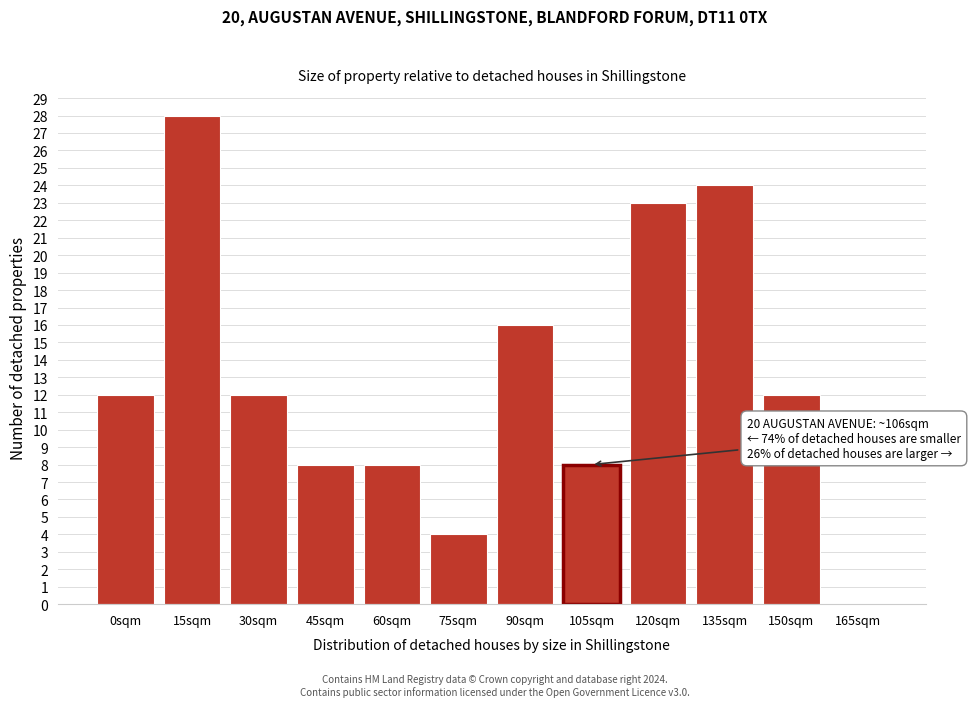

Reading left to right, transcribe all the data shown in this chart.

0sqm=12	15sqm=28	30sqm=12	45sqm=8	60sqm=8	75sqm=4	90sqm=16	105sqm=8	120sqm=23	135sqm=24	150sqm=12	165sqm=0